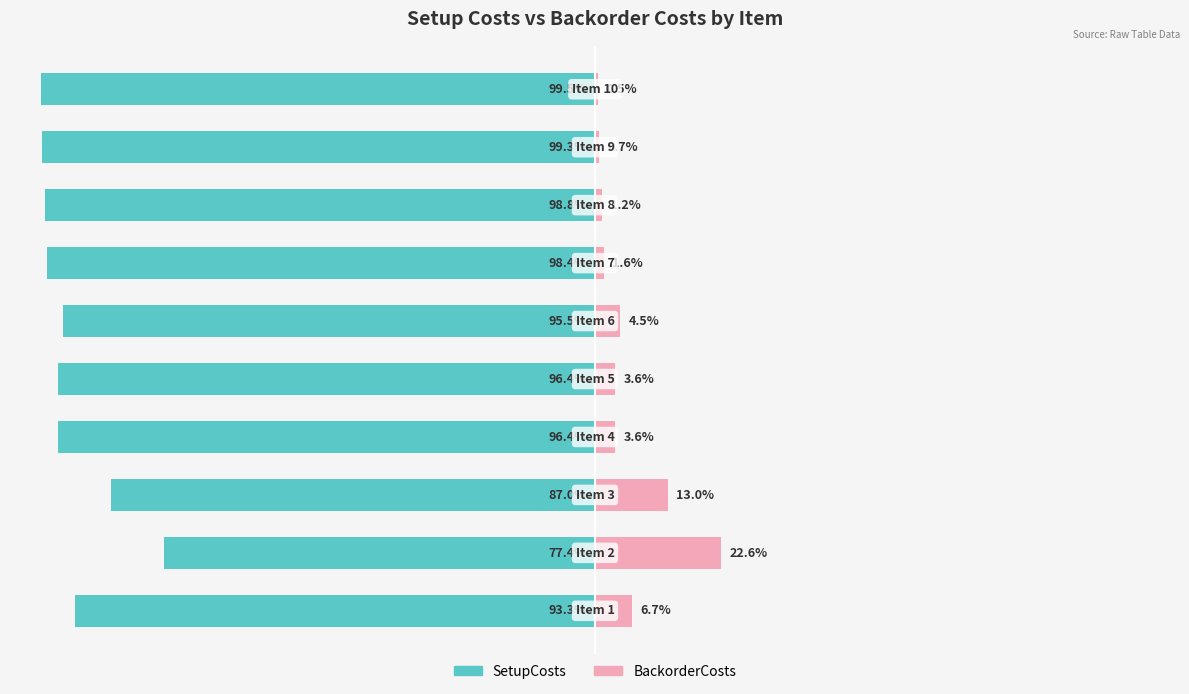

Between 3 and 5, which is larger?

5